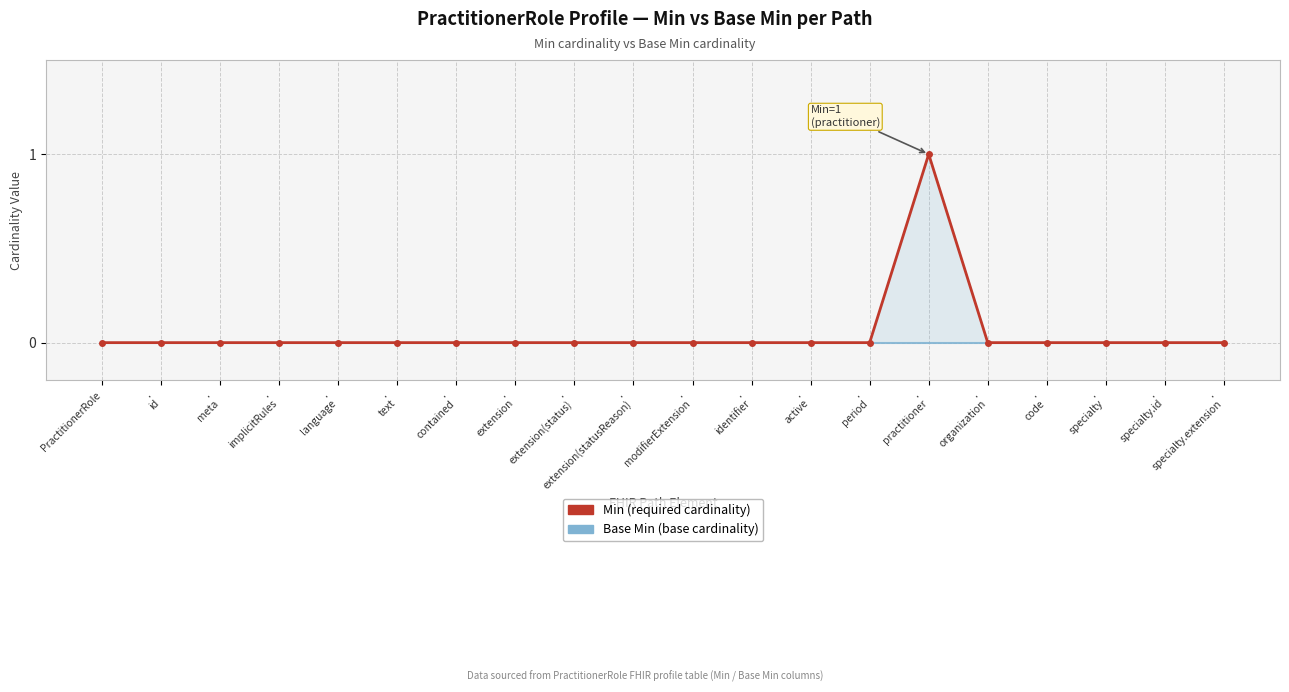

What is the greatest value displayed?

1